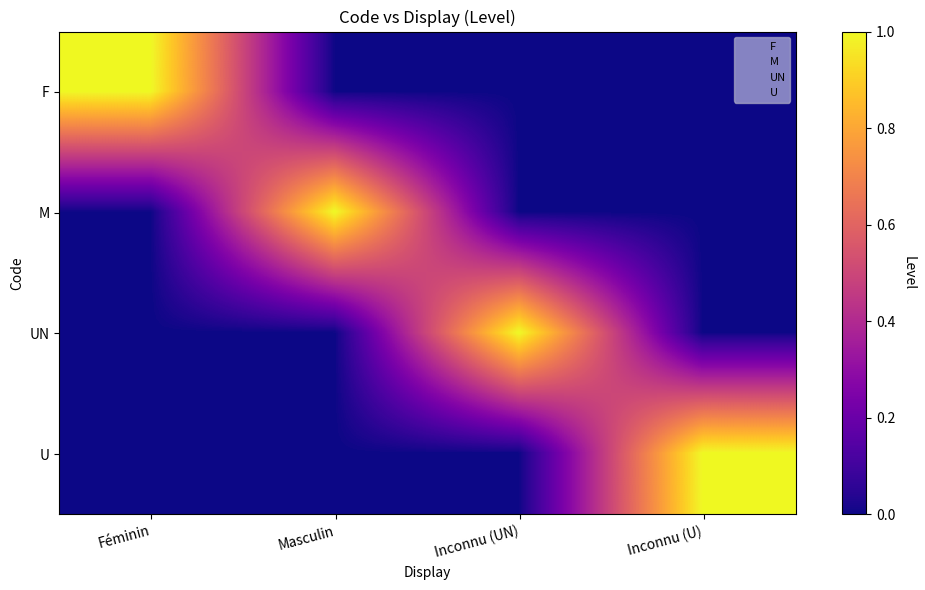

The M series shows 1 at Inconnu (U). True or false?

False